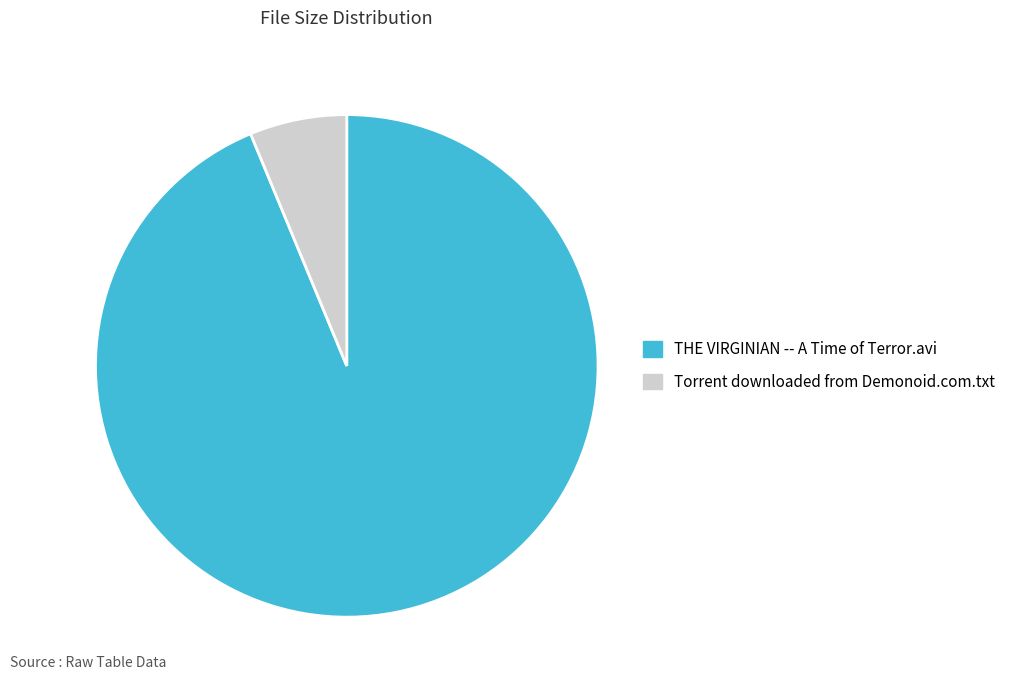

Approximately how many times larger is the value at THE VIRGINIAN -- A Time of Terror.avi compared to Torrent downloaded from Demonoid.com.txt?

15.0